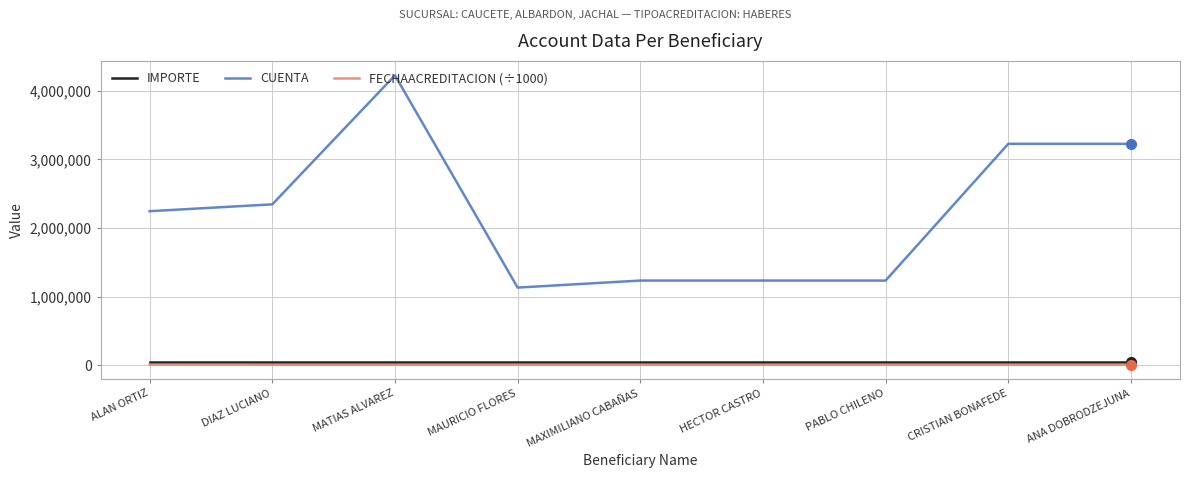

What is the difference between the second highest and second lowest values in the CUENTA series?

1990866.0